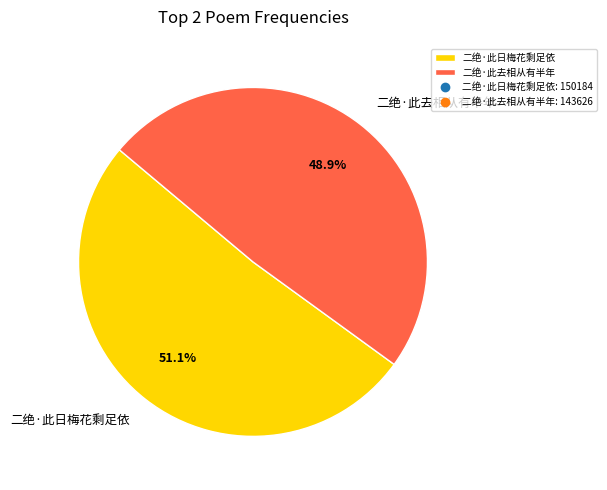

Which slice is the largest?

二绝·此日梅花剩足依